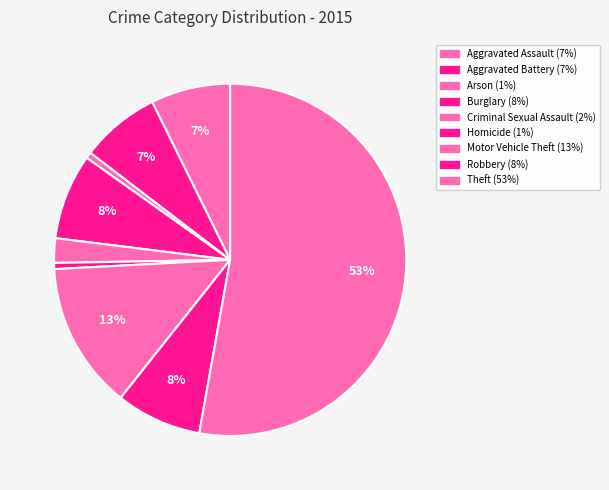

How many segments does this pie chart have?

9